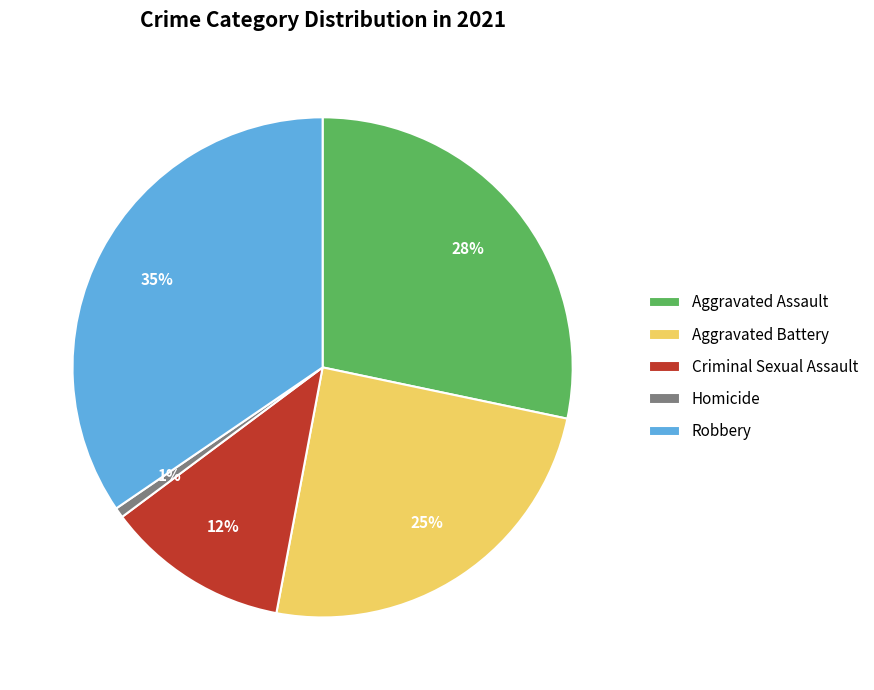

What is the smallest slice in the pie chart?

Homicide